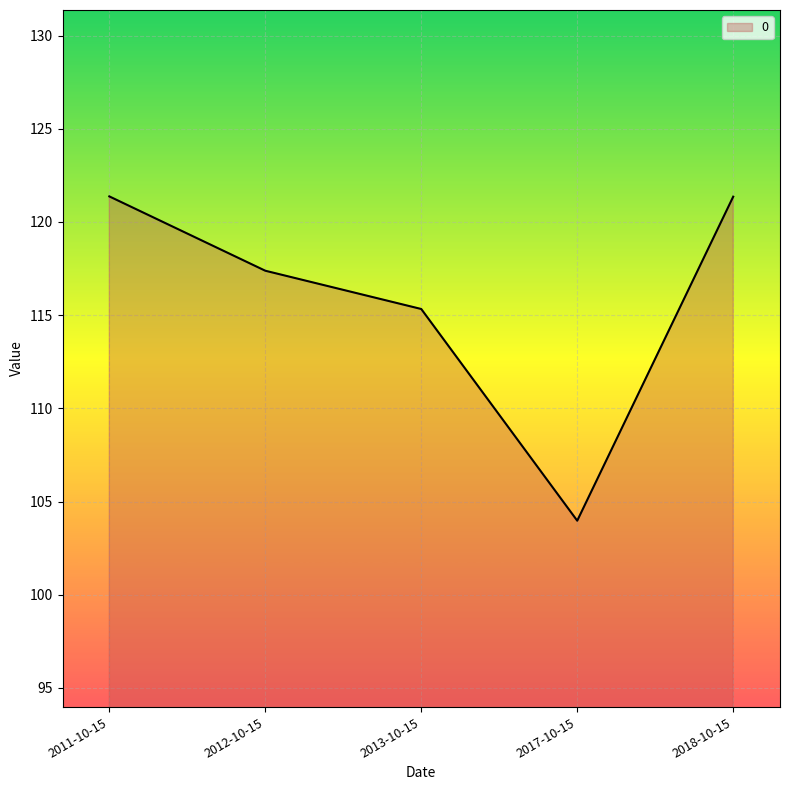

At which label does the data first exceed 117?

2011-10-15